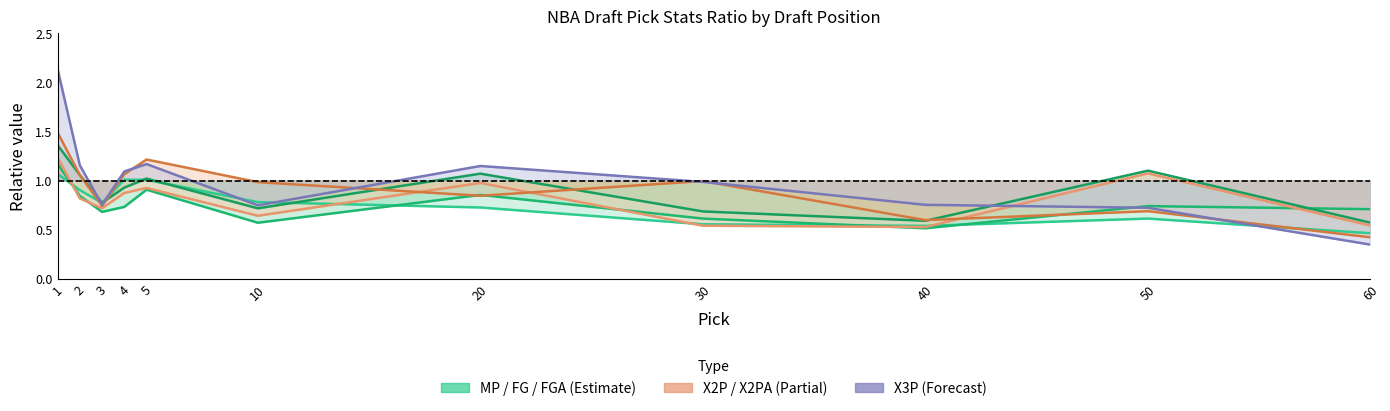

At which label does X2P reach its peak?

1